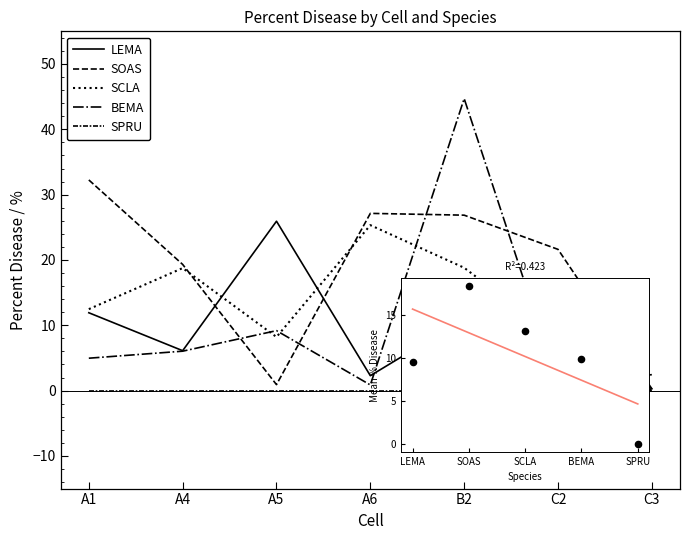

How many lines are shown in the chart?

5